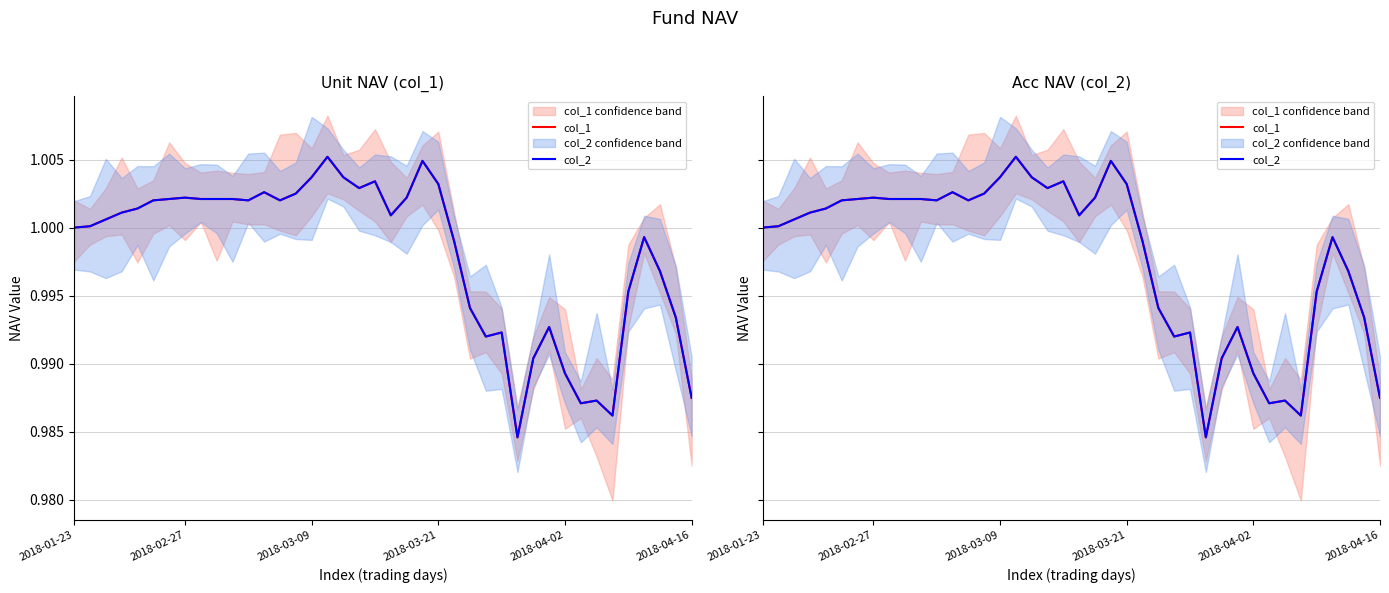

Reading left to right, list all the values displayed in this chart.

col_1: 1.0	1.0	1.0	1.0	1.0	1.0	1.0	1.0	1.0	1.0	1.0	1.0	1.0	1.0	1.0	1.0	1.0	1.0	1.0	1.0	1.0	1.0	1.0	1.0	1.0	1.0	1.0	1.0	1.0	1.0	1.0	1.0	1.0	1.0	1.0	1.0	1.0	1.0	1.0	1.0
col_2: 1.0	1.0	1.0	1.0	1.0	1.0	1.0	1.0	1.0	1.0	1.0	1.0	1.0	1.0	1.0	1.0	1.0	1.0	1.0	1.0	1.0	1.0	1.0	1.0	1.0	1.0	1.0	1.0	1.0	1.0	1.0	1.0	1.0	1.0	1.0	1.0	1.0	1.0	1.0	1.0